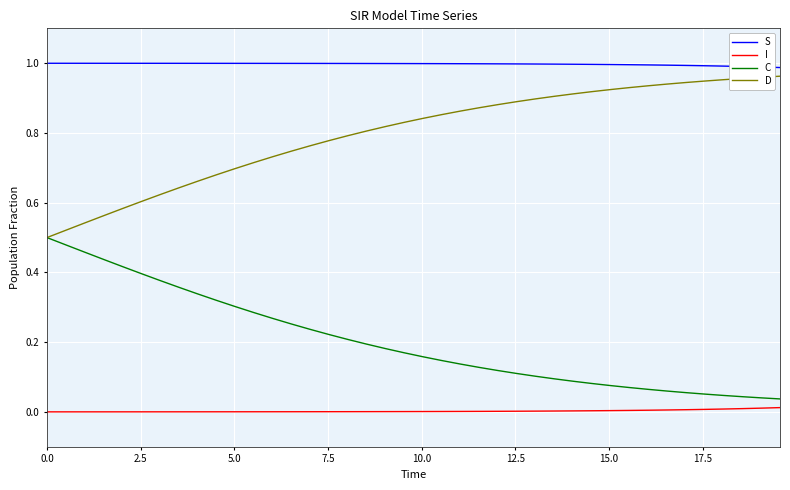

True or false: D and I cross at least once.

False